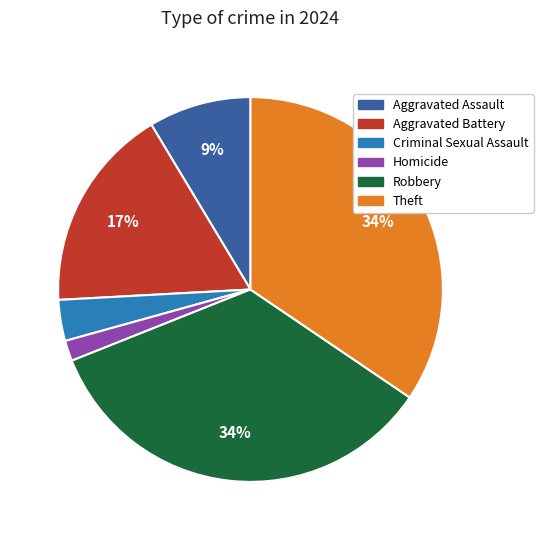

Approximately how many times larger is the value at Homicide compared to Aggravated Assault?

0.2